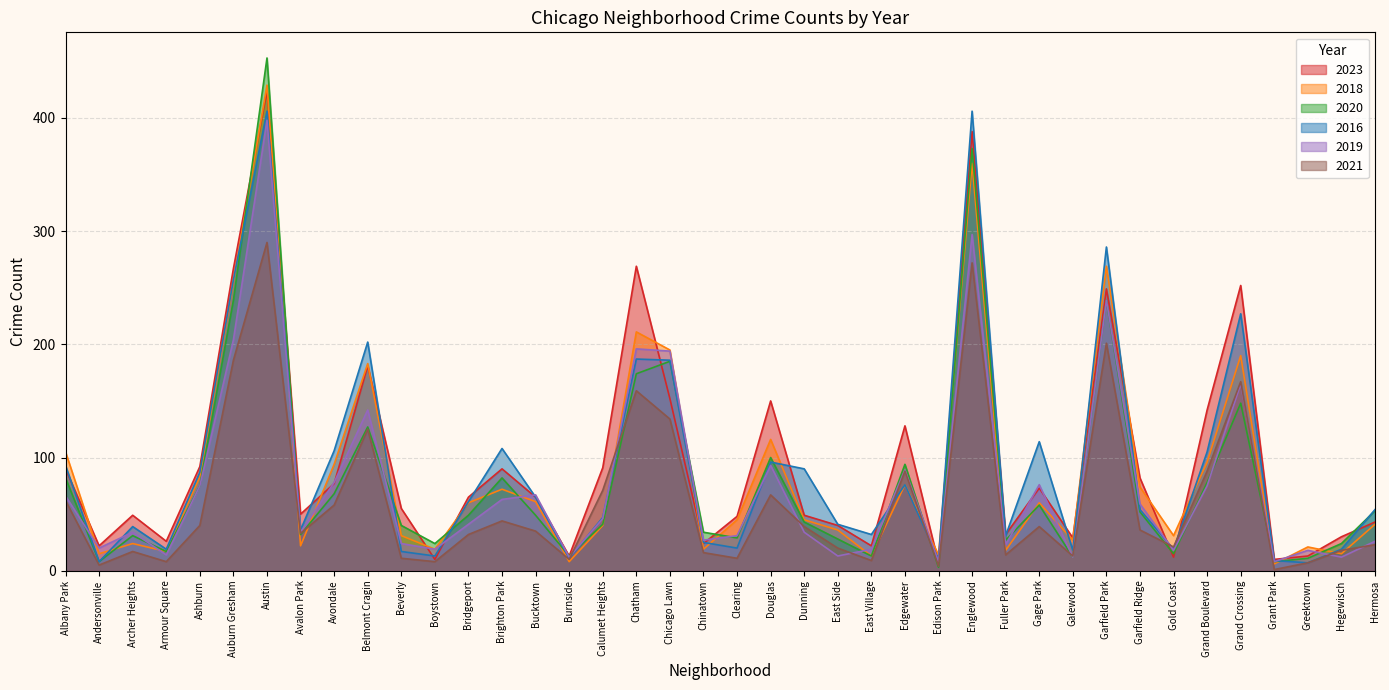

In 2023, how many points are lower than both neighbors (excluding endpoints)?

12